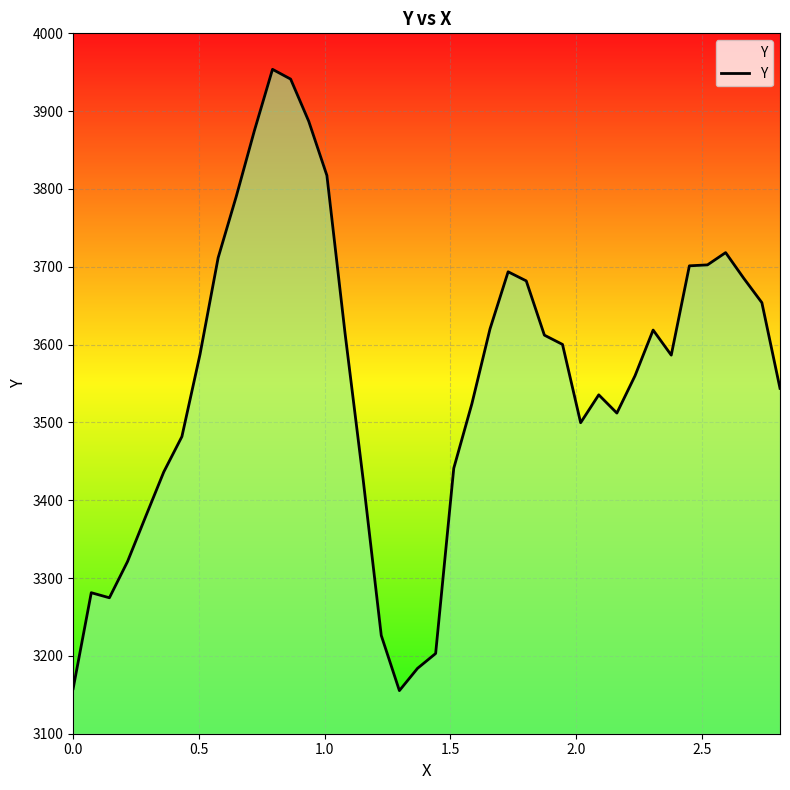

What is the minimum value shown in the chart?

3155.4